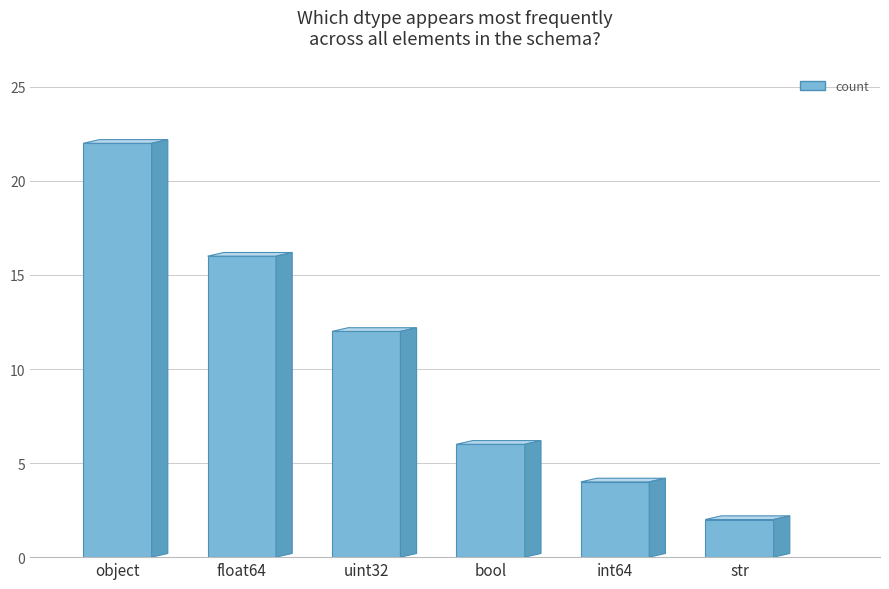

At which label is the value closest to 12?

uint32